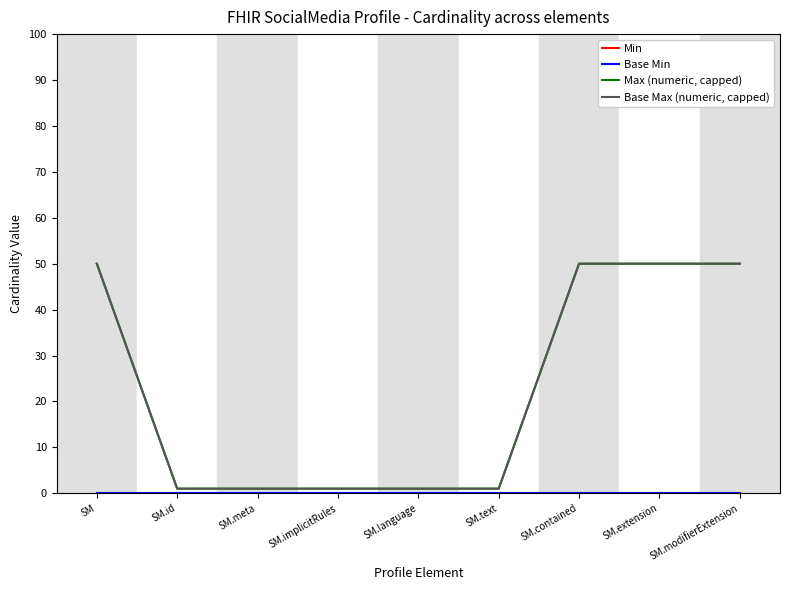

Does the chart have visible grid lines?

No